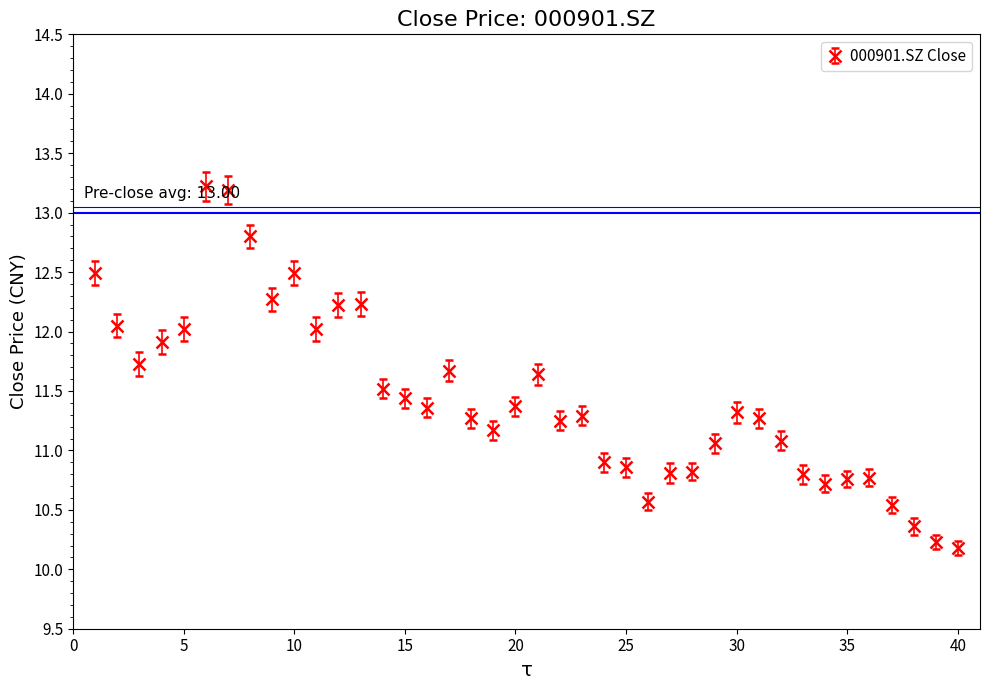

What is the difference between the second highest and minimum values?

3.0